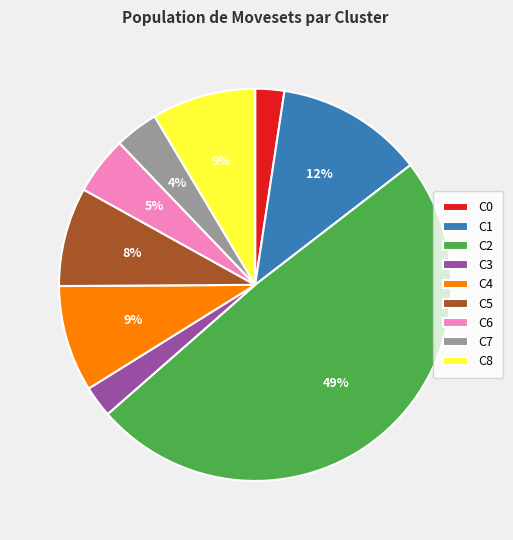

Is the sum of C1 and C7 greater than half?

No